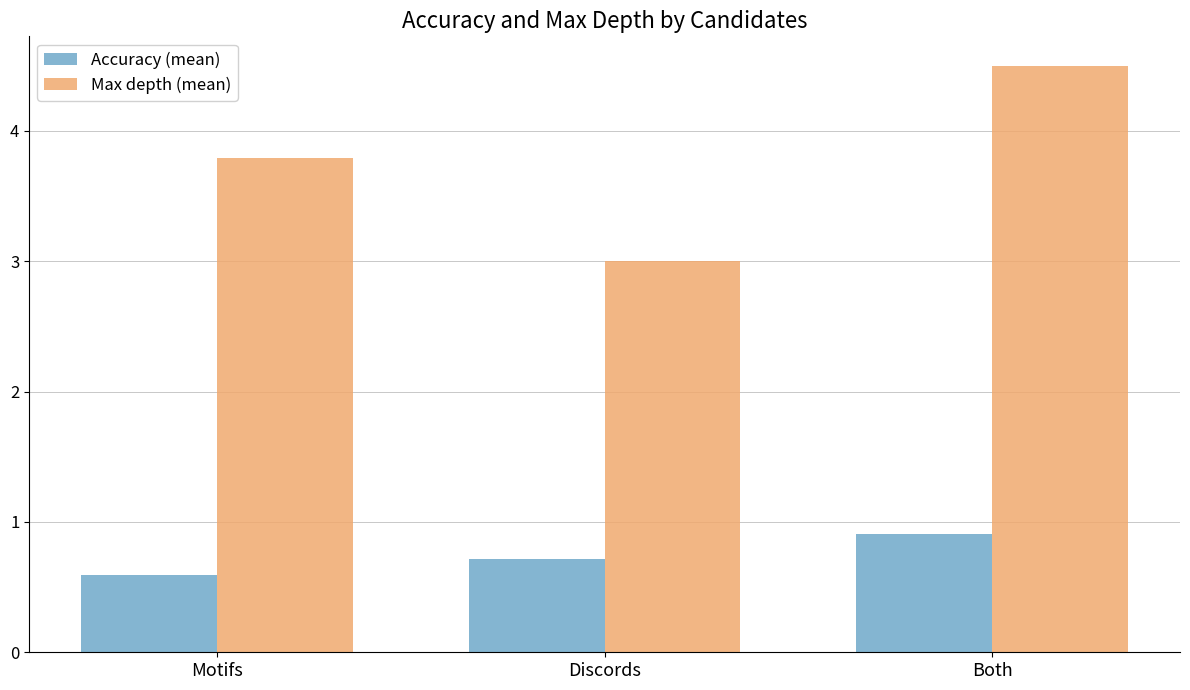

At which label is Accuracy (mean) closest to 0?

Motifs